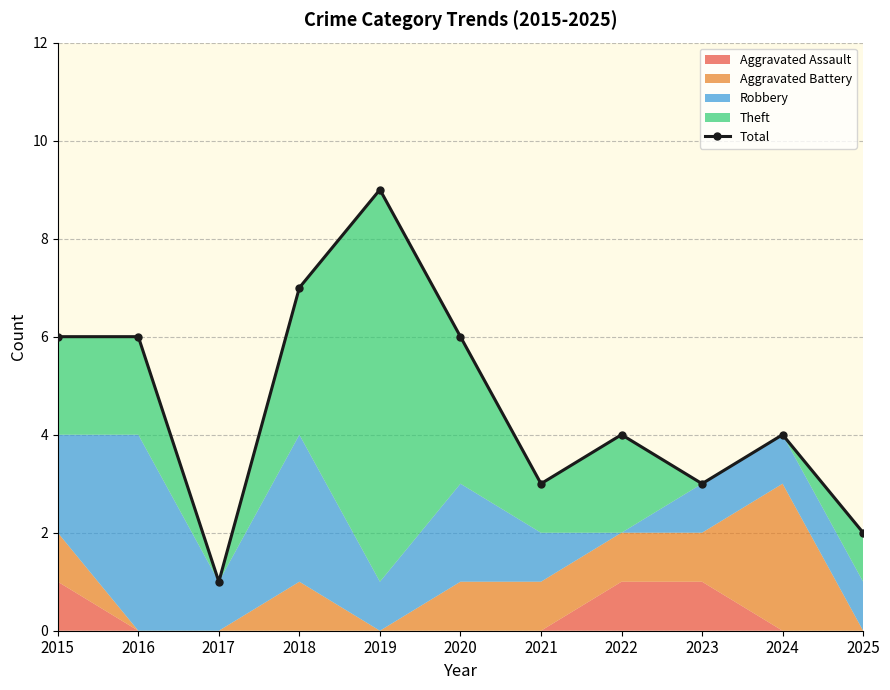

What is the maximum value shown in the chart?

9